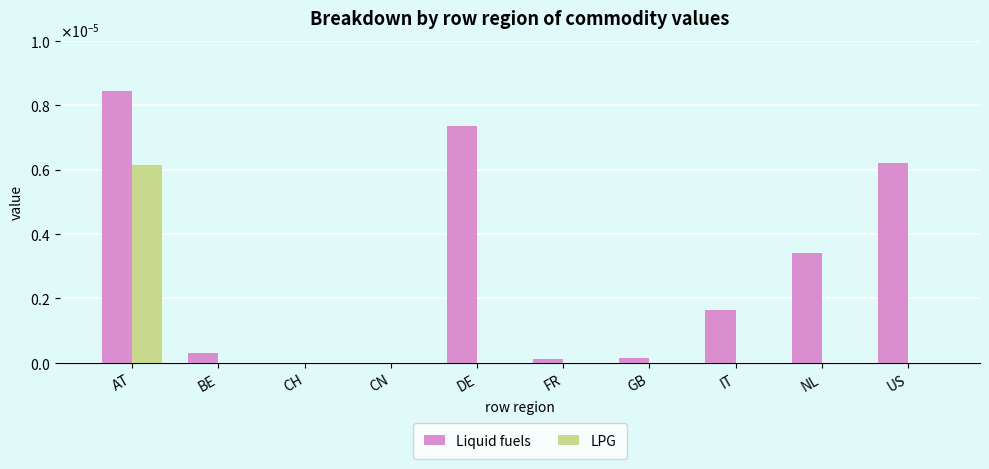

Where is LPG nearest to the value 0?

CN